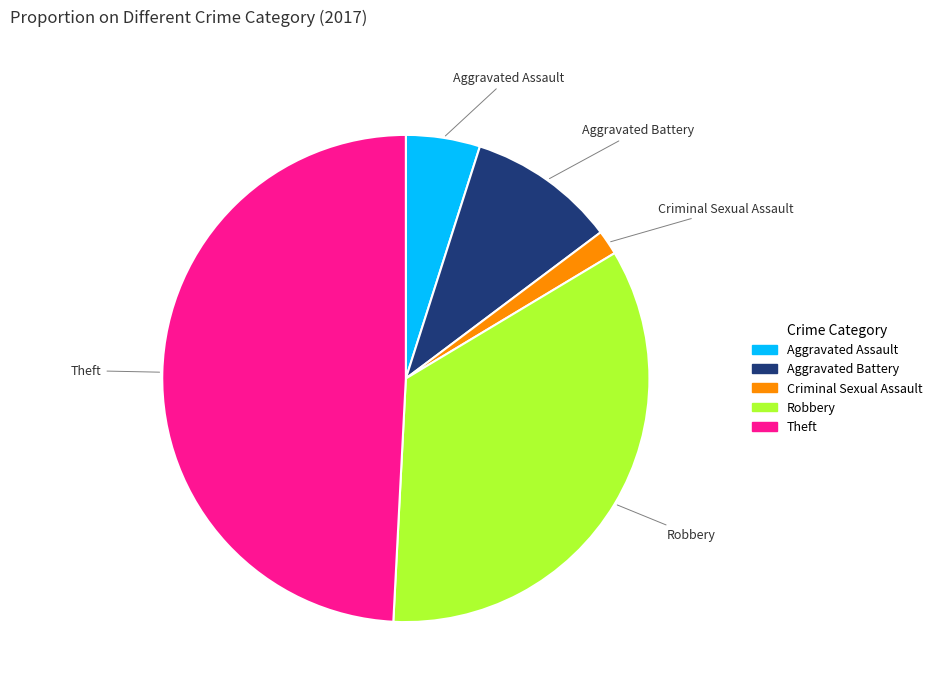

Rank the categories by value from highest to lowest.

Theft, Robbery, Aggravated Battery, Aggravated Assault, Criminal Sexual Assault